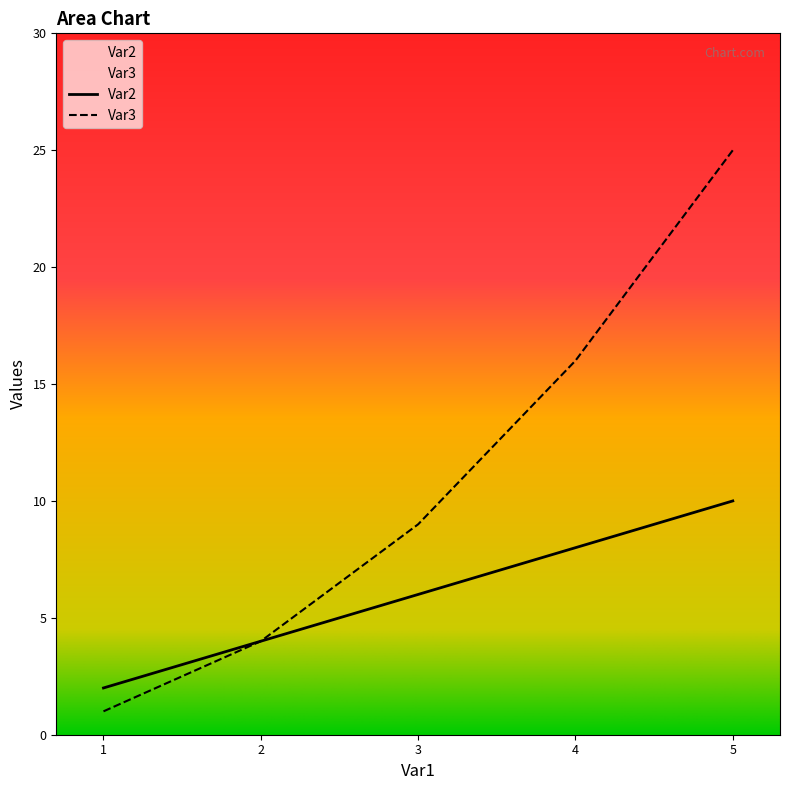

How many lines are shown in the chart?

2